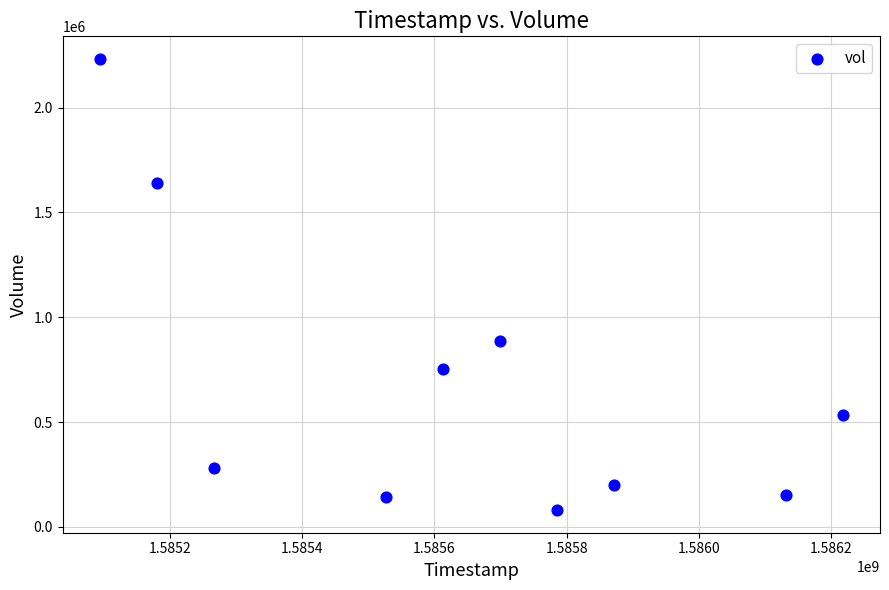

What is the average Y value?

690060